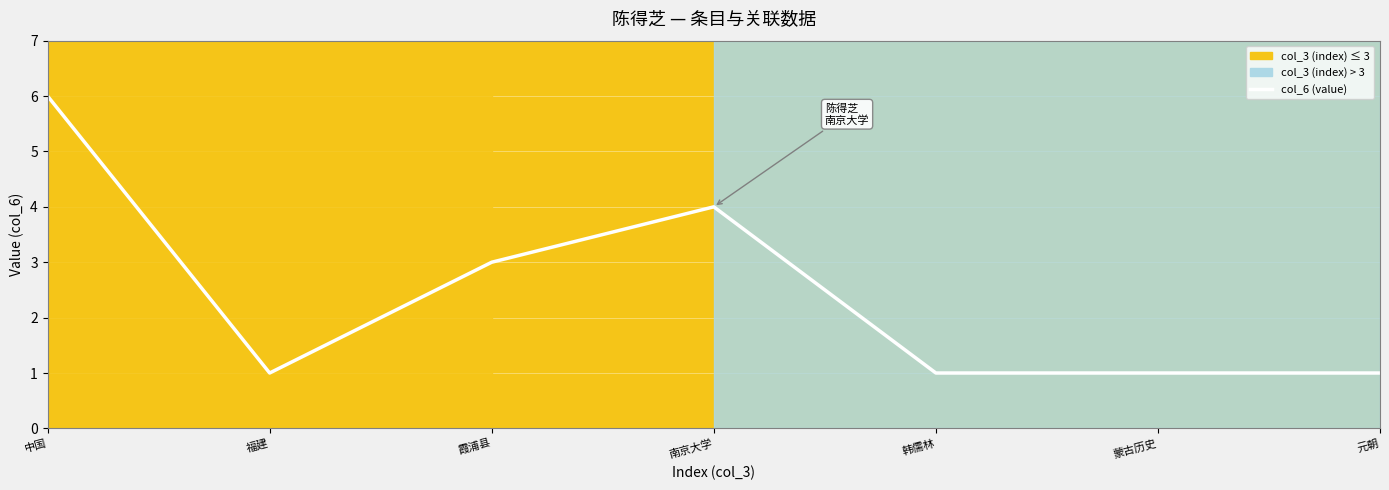

What is the smallest value displayed?

1